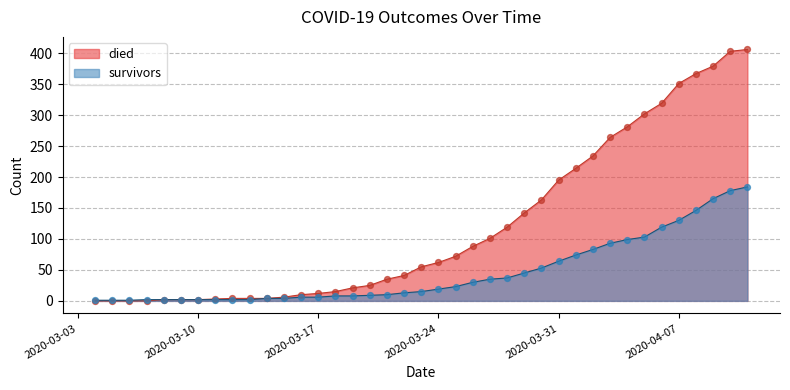

Which series contains the lowest Y value?

died